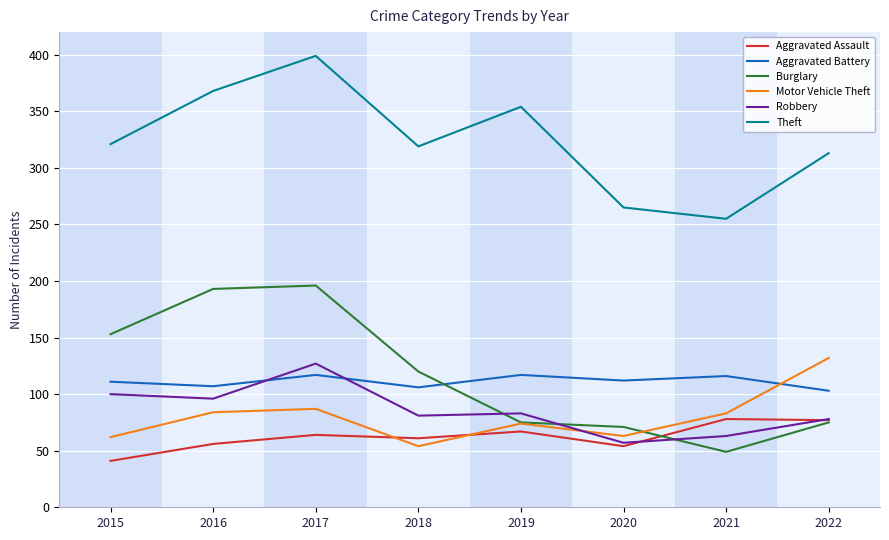

What is the difference between the second highest and minimum values in the Robbery series?

43